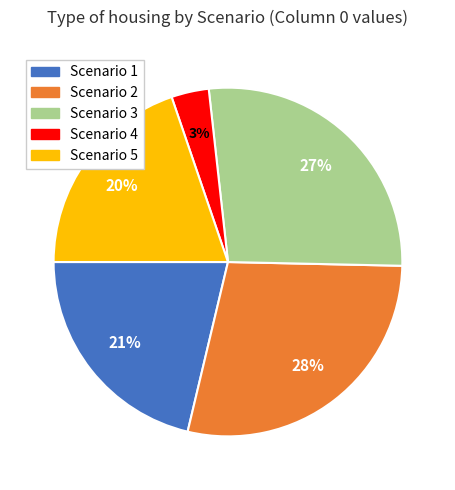

True or false: Scenario 5 accounts for 20% of the total.

True